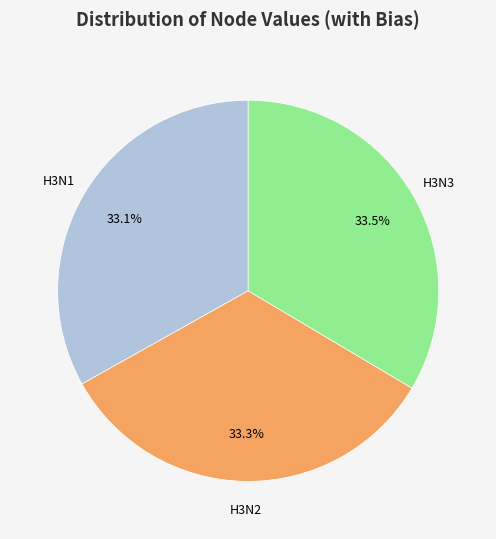

Is there any slice that represents more than half of the pie?

No